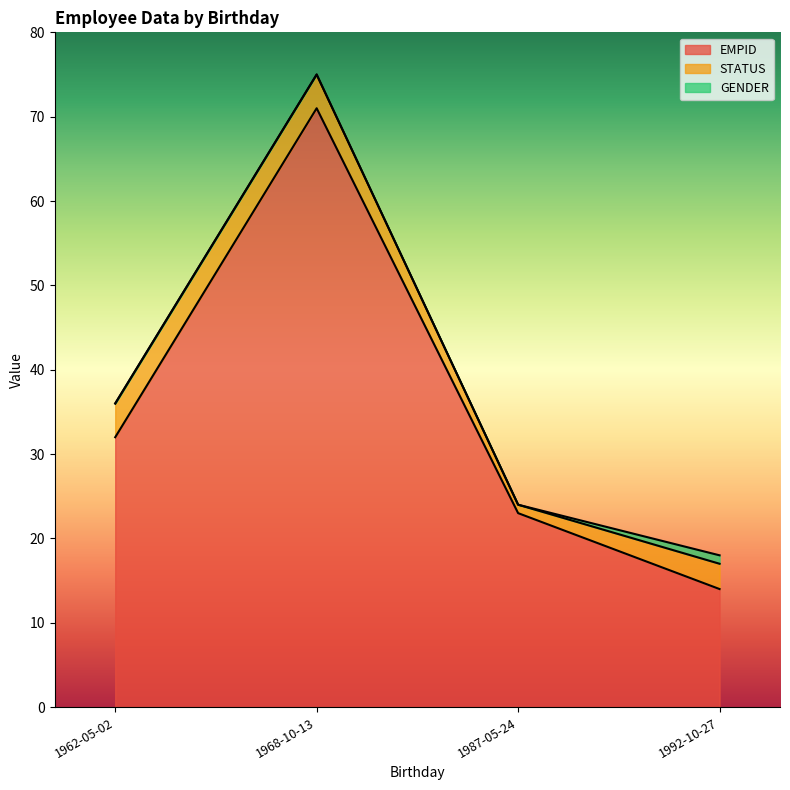

What is the difference between the maximum and minimum values in the EMPID series?

57